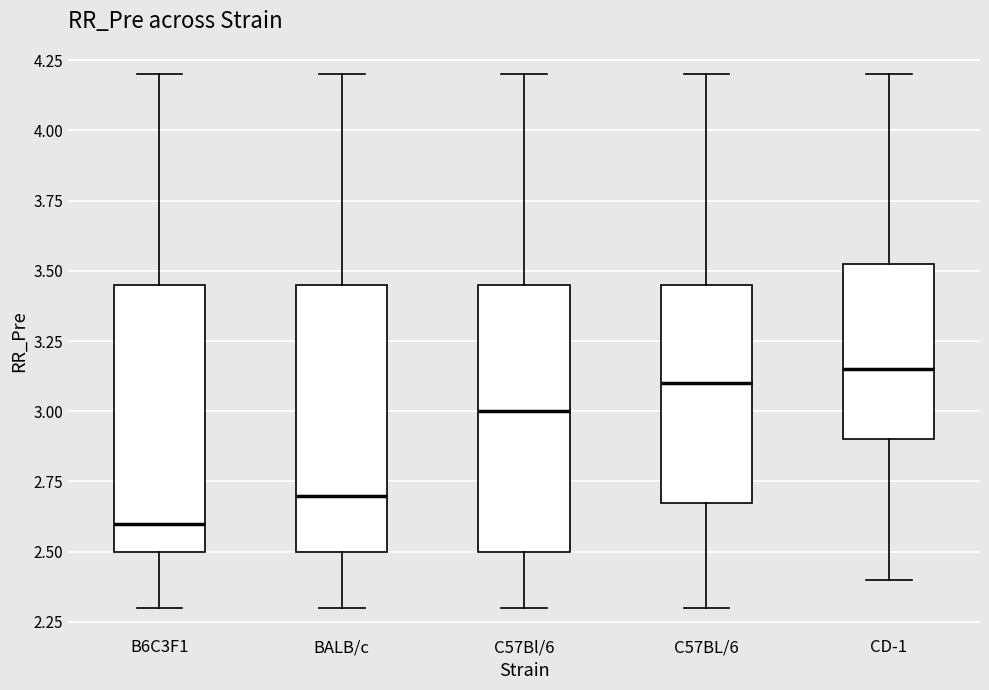

Which box's median line is the lowest?

B6C3F1